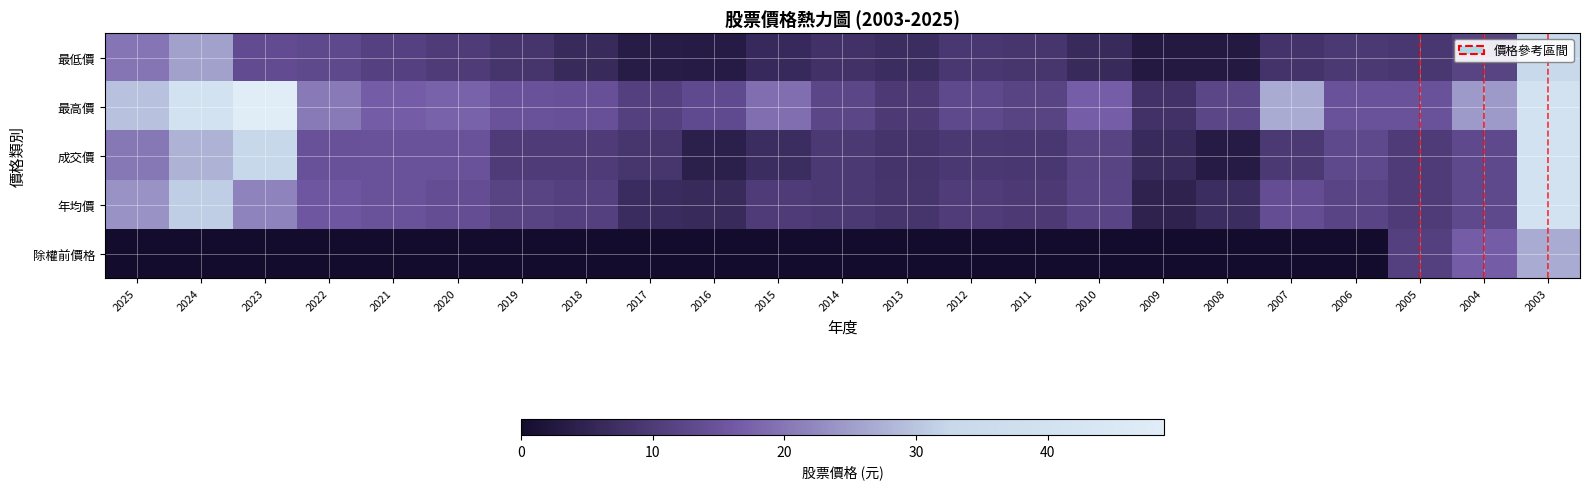

What is the maximum value shown in the chart?

48.8